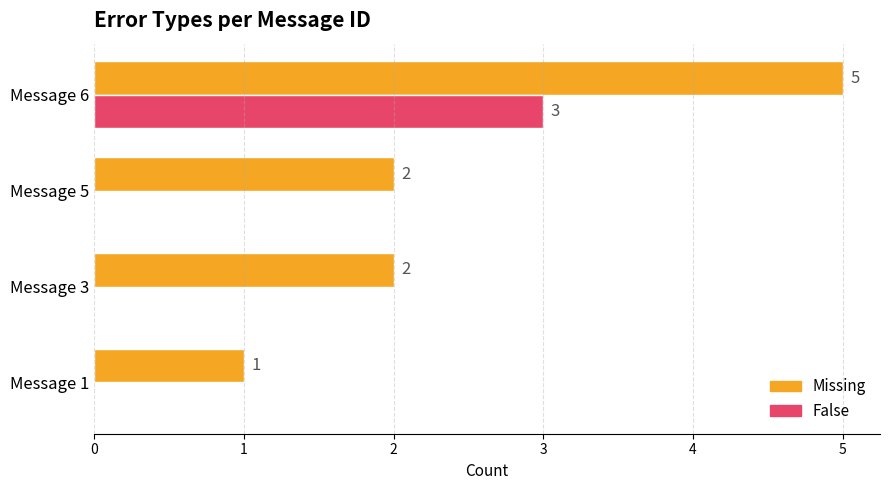

Is the value of Missing at Message 5 greater than the value of False at Message 5?

Yes